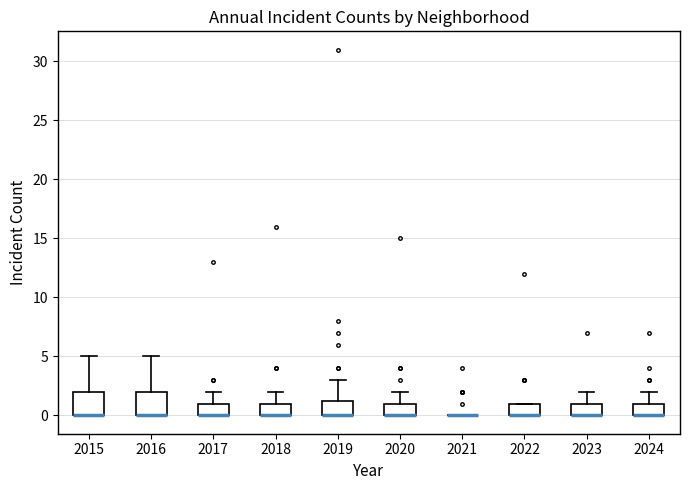

Where is the lower edge of the box at x = 2016 on the y-axis? The values are not printed on the chart, so give them approximately, as read against the axis.

0.0